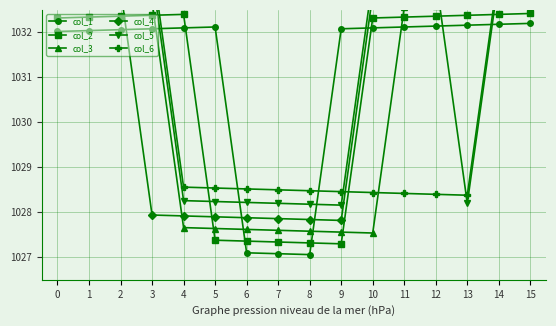

Is it true that col_1 equals 1726.3 at 3?

False